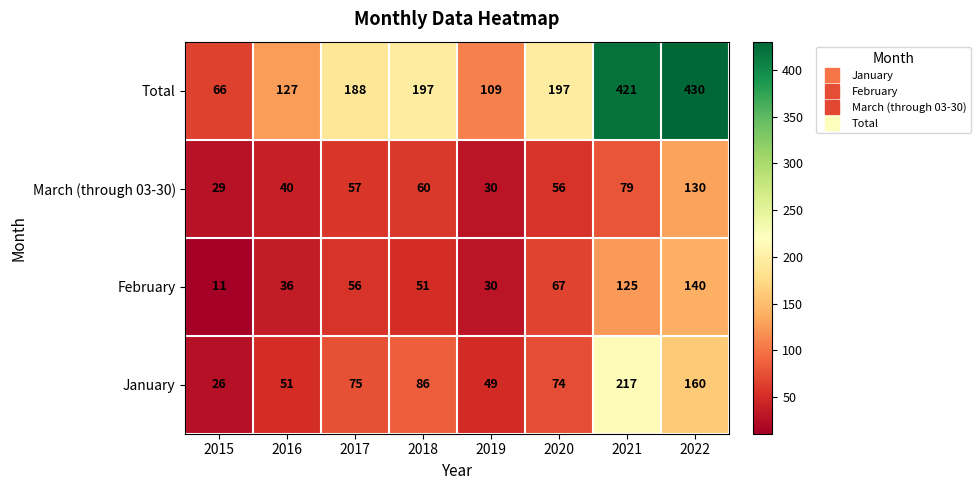

What is the sum of all Total values?

1735